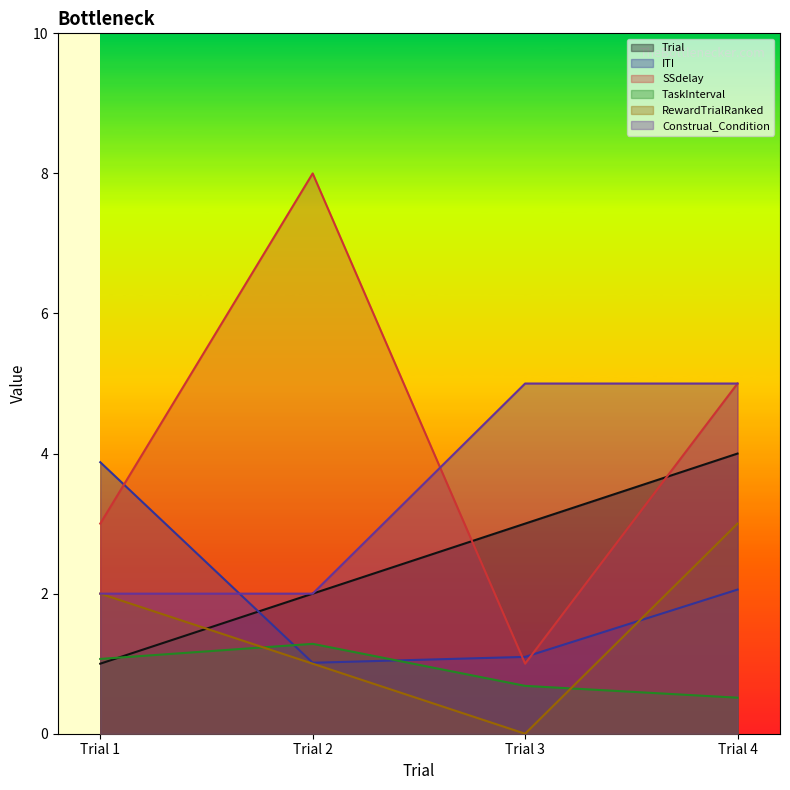

At which category is the sum across all series the highest?

Trial 4